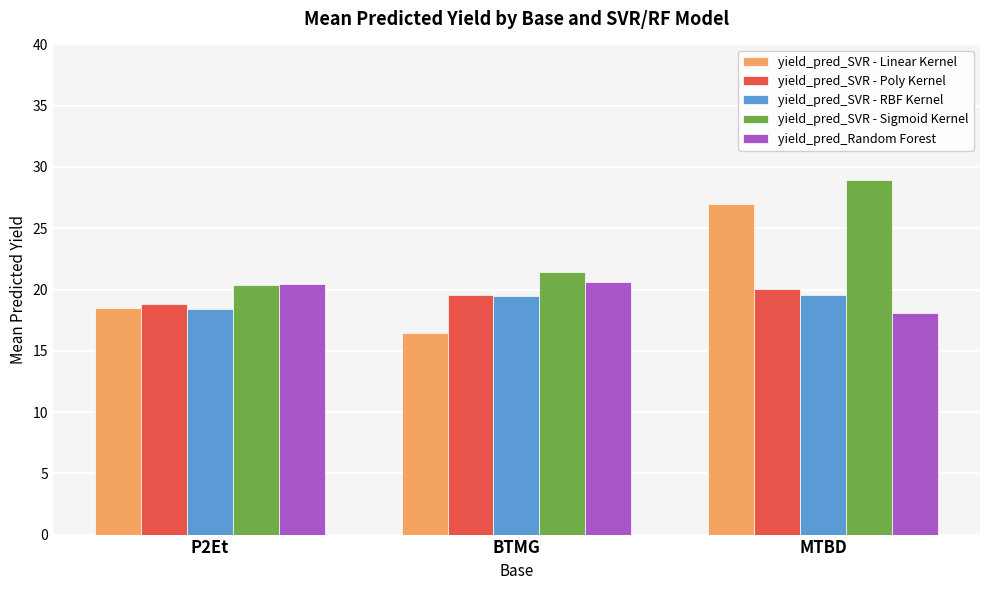

At how many categories does at least one series exceed 18?

3